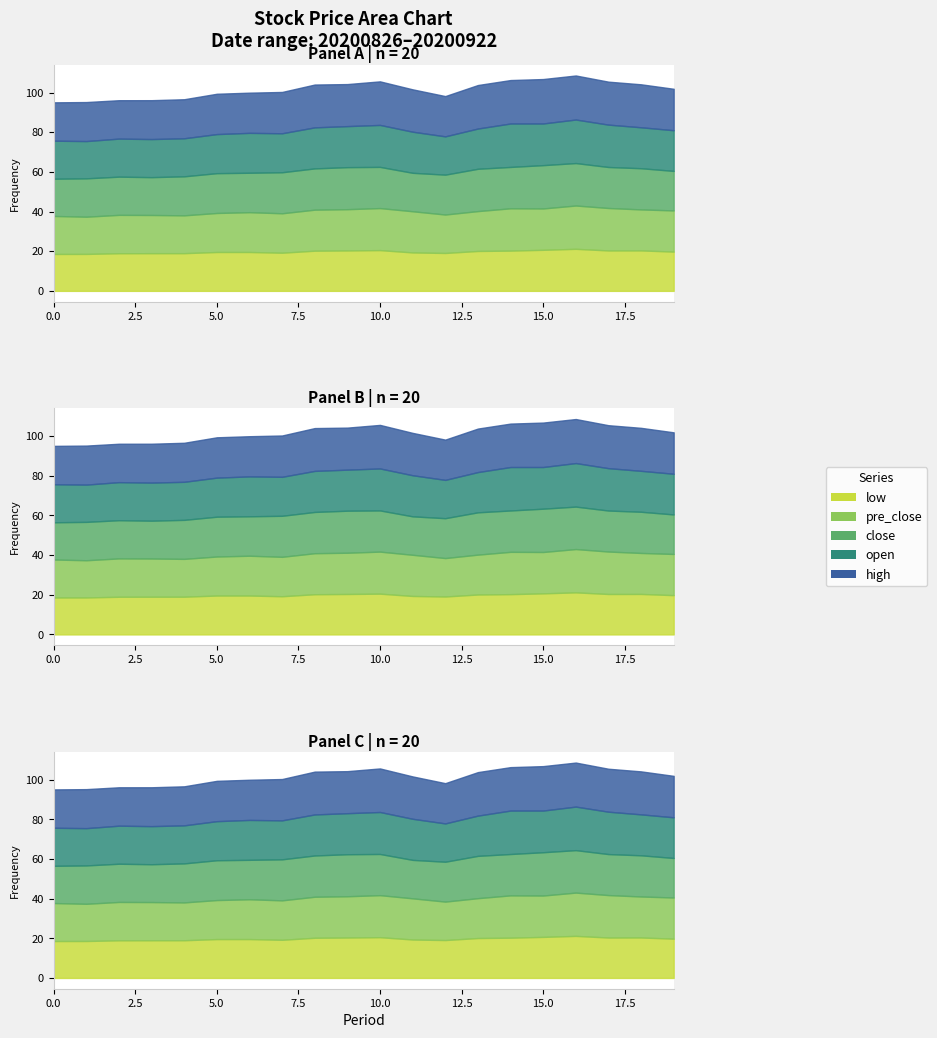

What is the difference between the second highest and second lowest values in the close series?

2.3